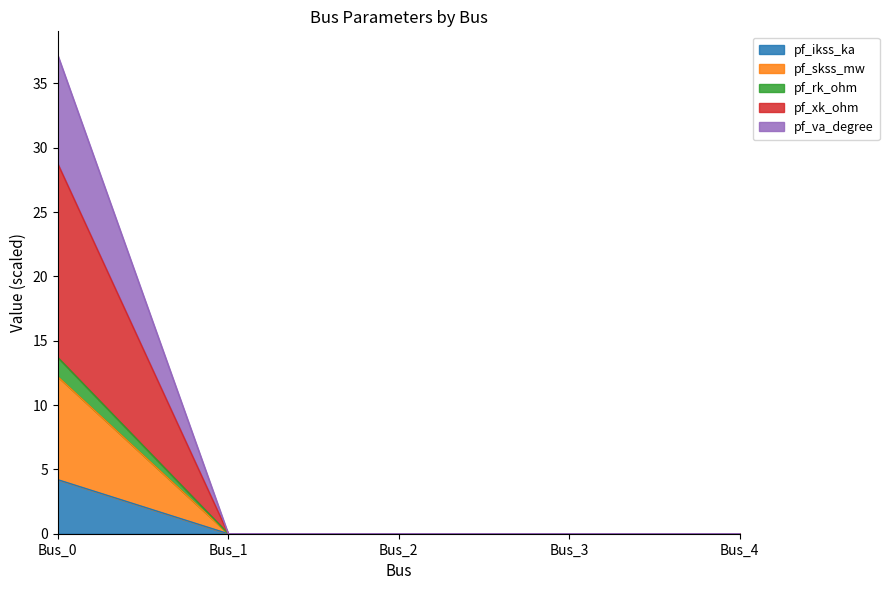

At which category is the sum across all series the highest?

Bus_0